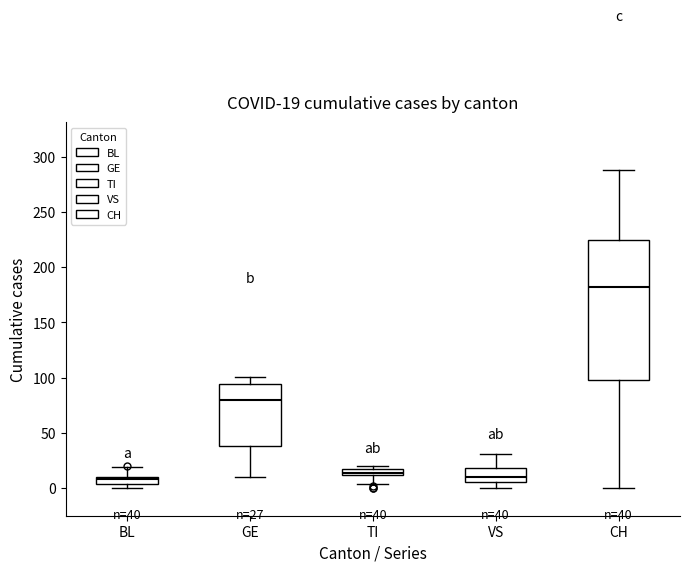

Comparing the boxes themselves (not the whiskers), which one is the tallest?

CH